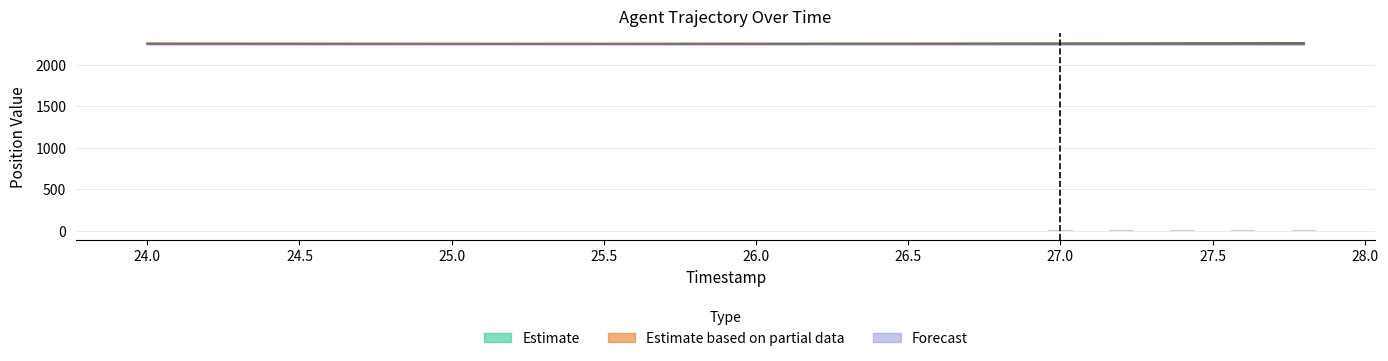

What is the difference between the X values at 27.0 and 25.8?

3.3